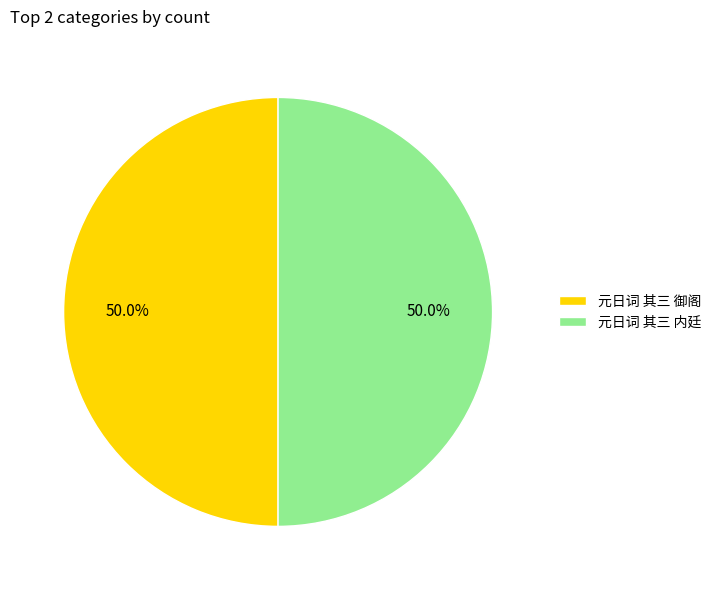

Combined, what portion of the pie is 元日词 其三 御阁 and 元日词 其三 内廷?

100.0%